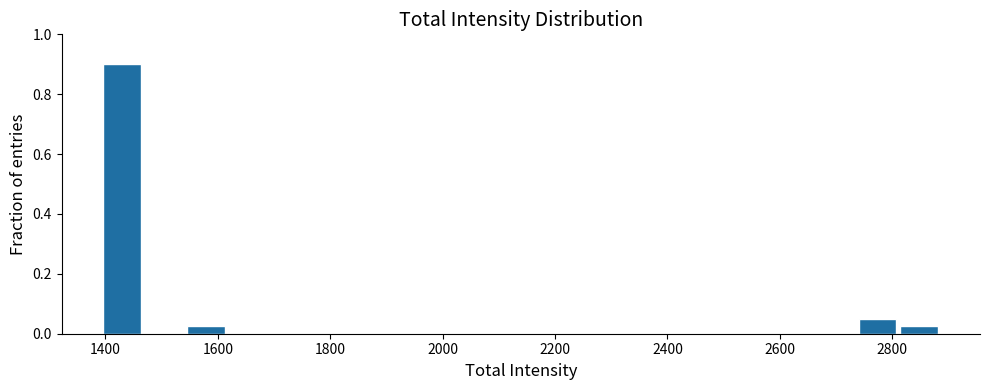

Read against the x-axis, roughly where is the centre of the tallest bar?

1440